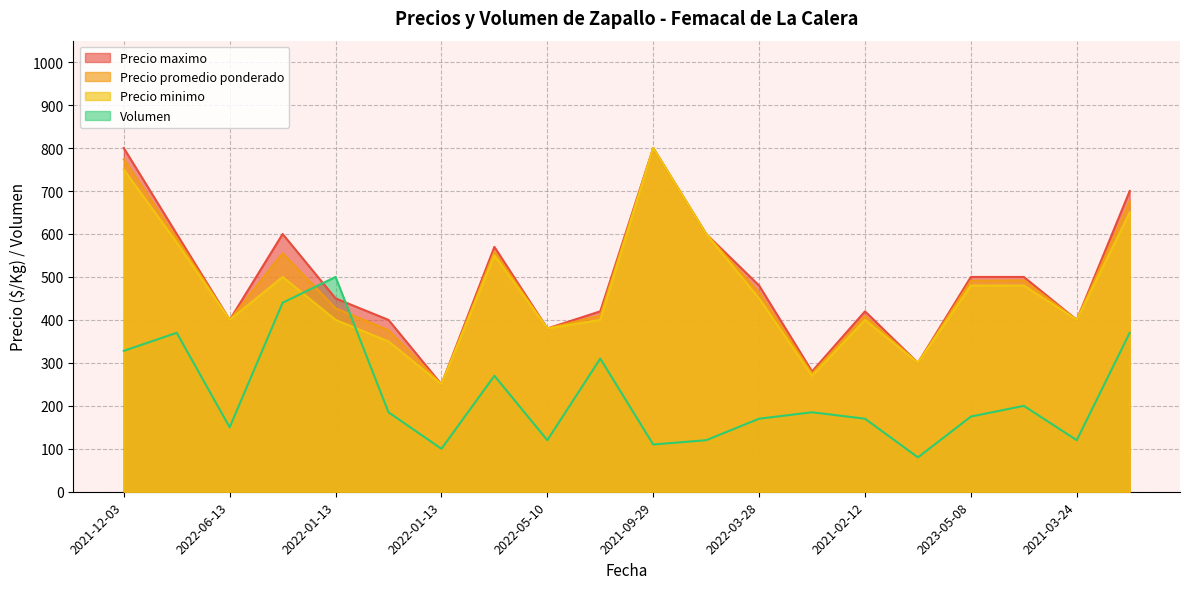

Which series has the widest spread of values?

Precio promedio ponderado